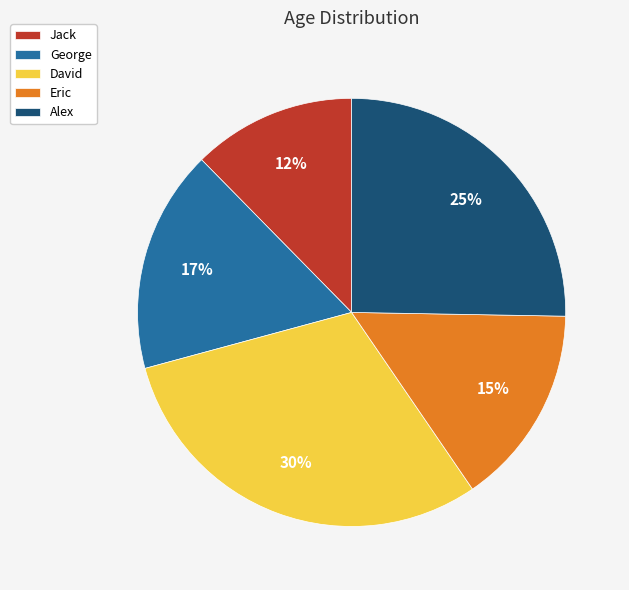

What is the smallest slice in the pie chart?

Jack